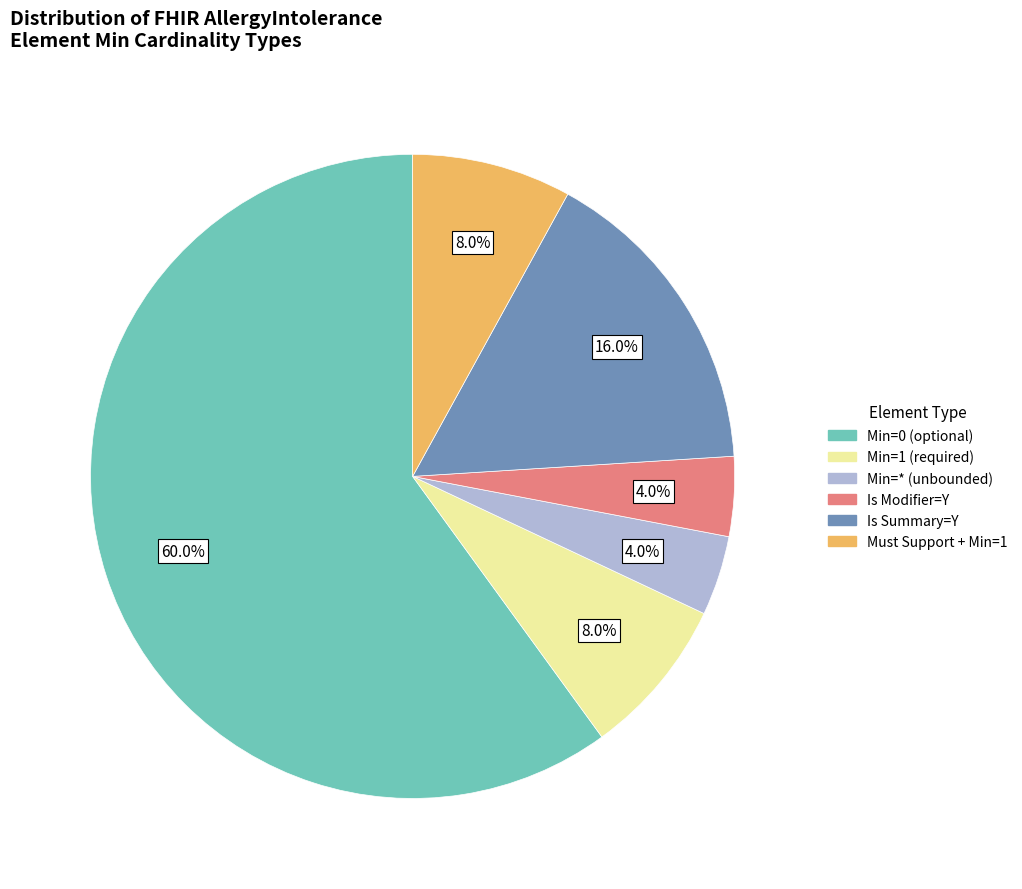

Does any single category account for the majority?

Yes